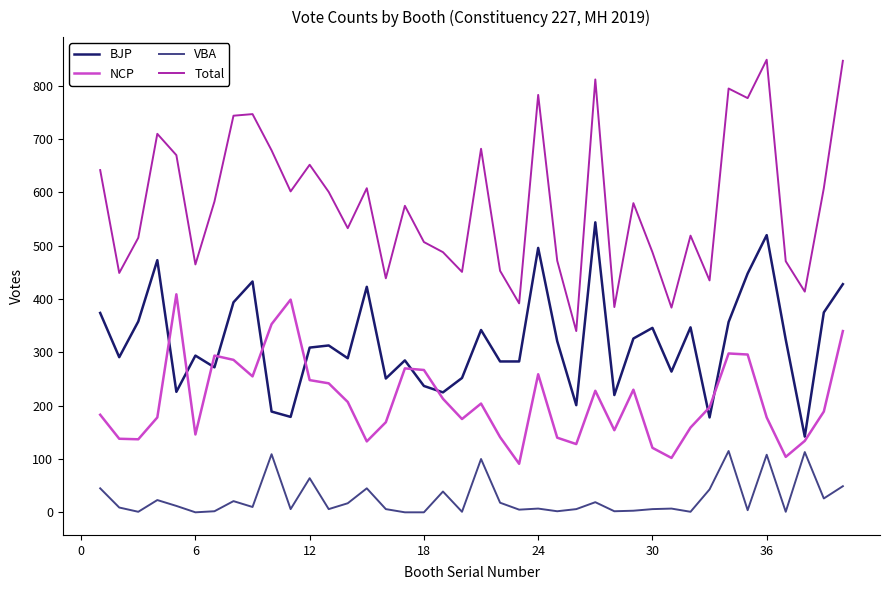

True or false: NCP and Total cross at least once.

False